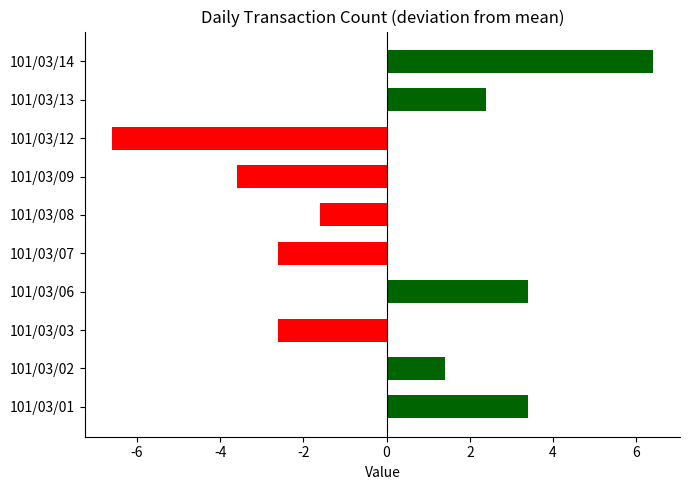

The chart shows a value of 2.3 at 101/03/02. True or false?

False